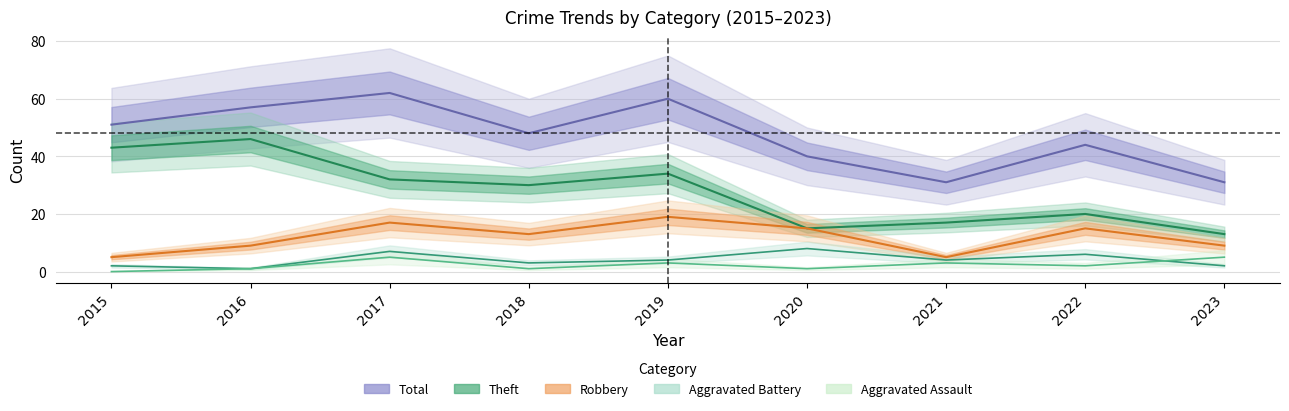

What is the value of the Aggravated Battery point at the 2nd from the left?

1